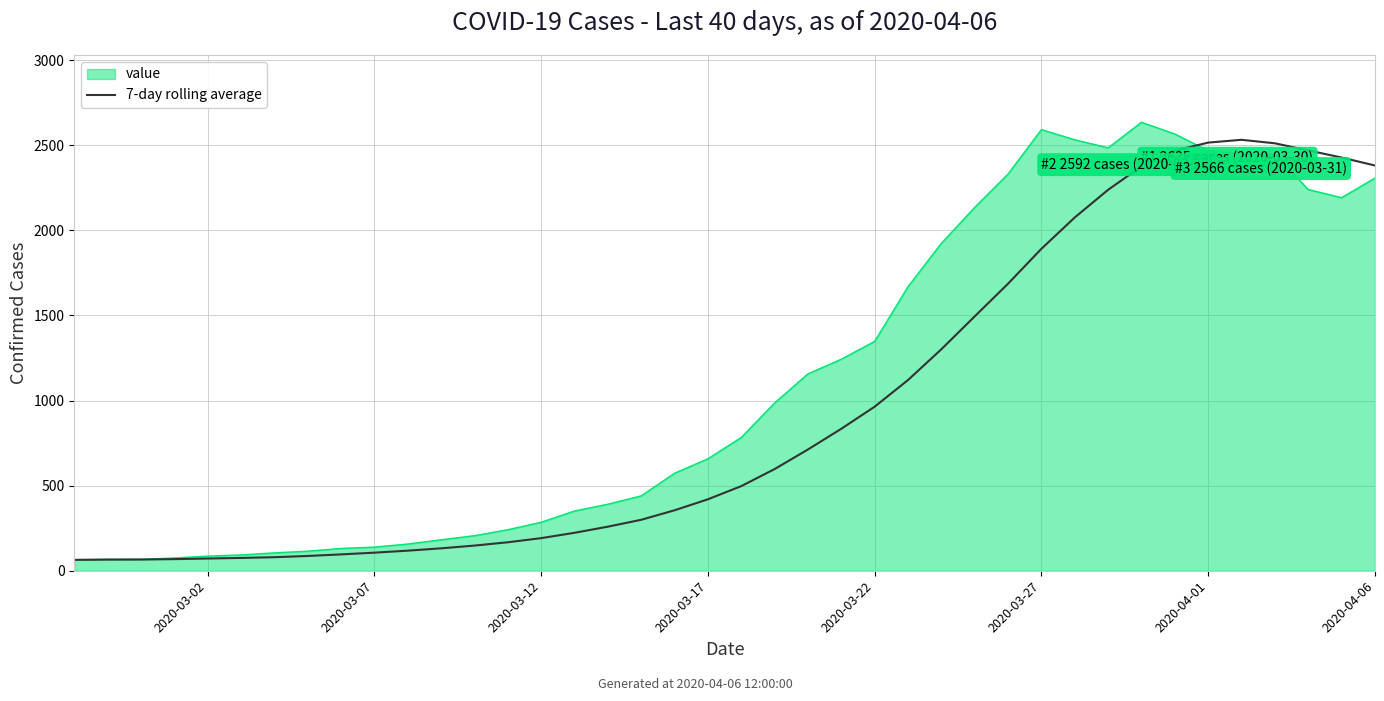

Which series has the largest range (max minus min)?

value